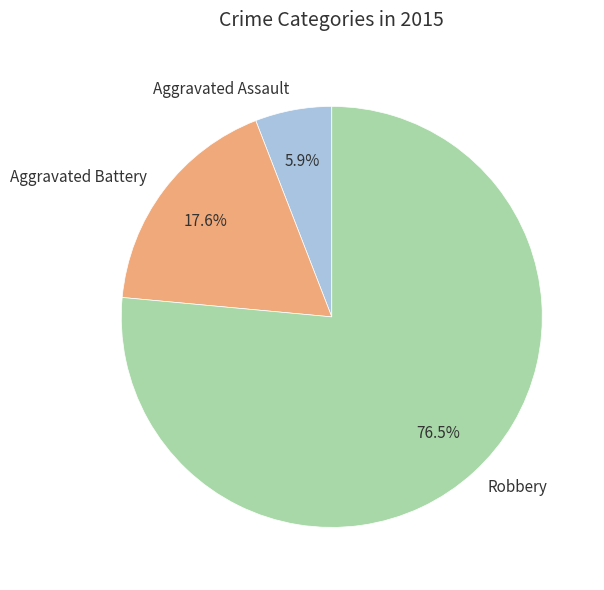

How many segments does this pie chart have?

3